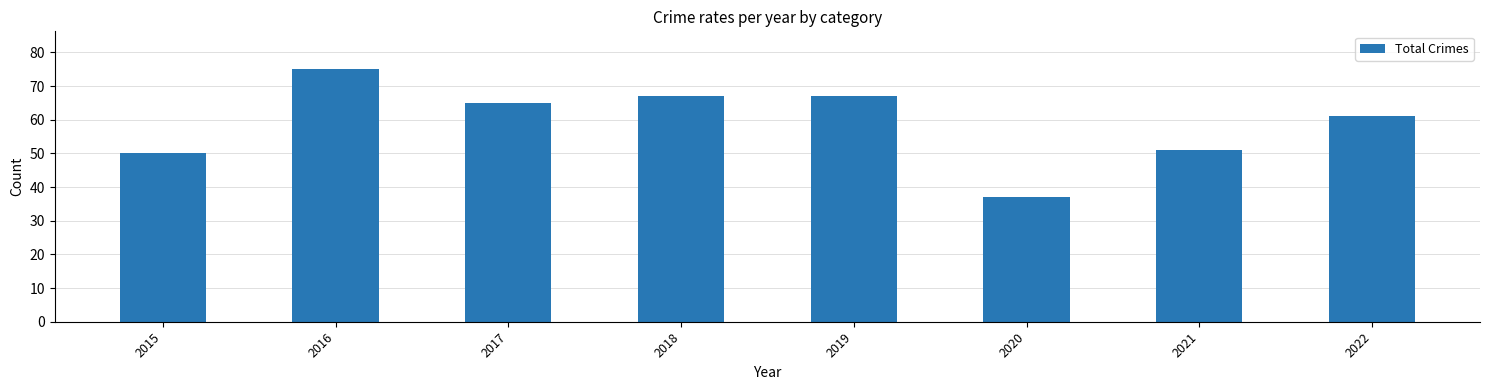

True or false: the data shows 67 at 2018.

True